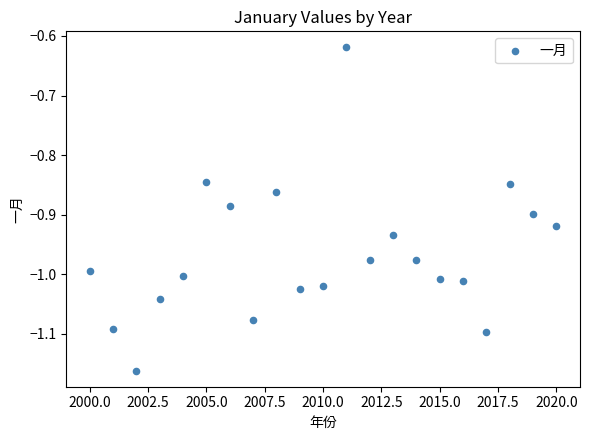

What is the range of X values (max minus min)?

20.0